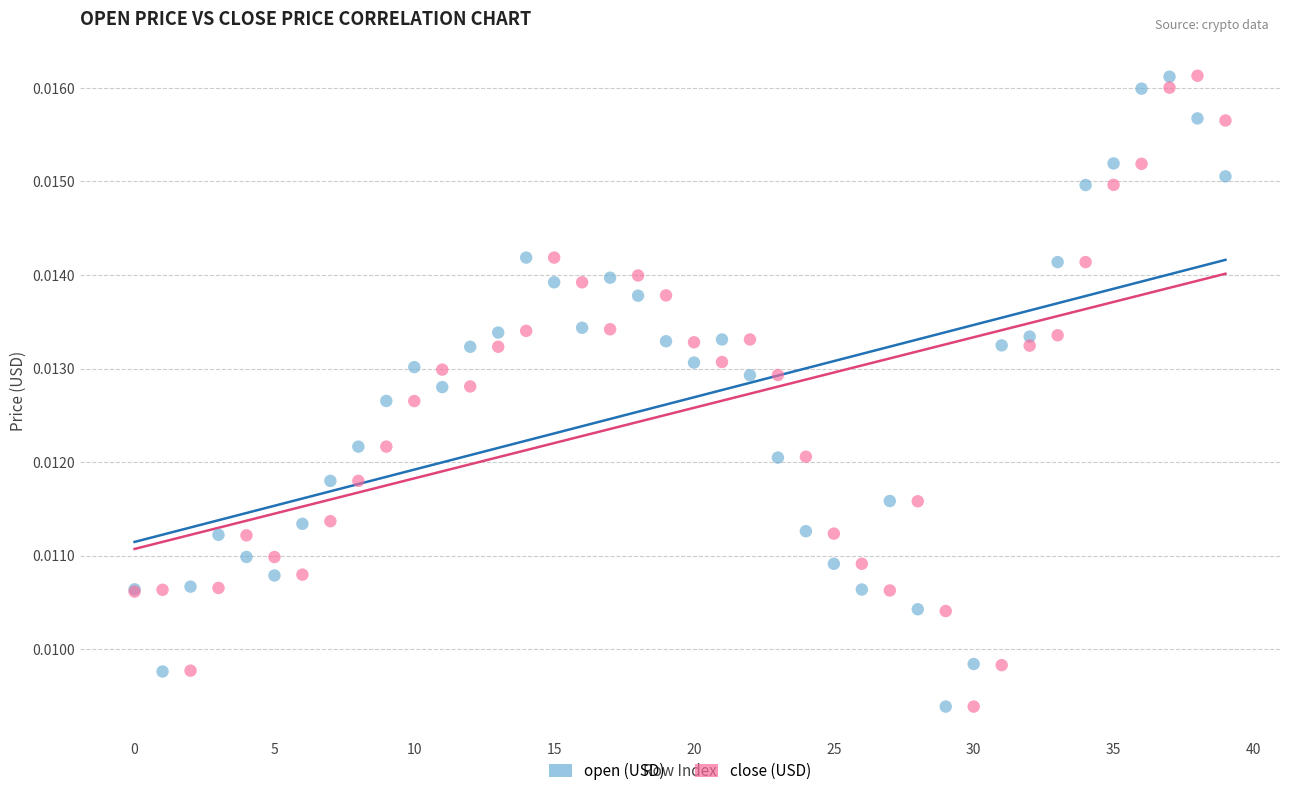

What are all the series names shown in the legend?

open (USD), close (USD)